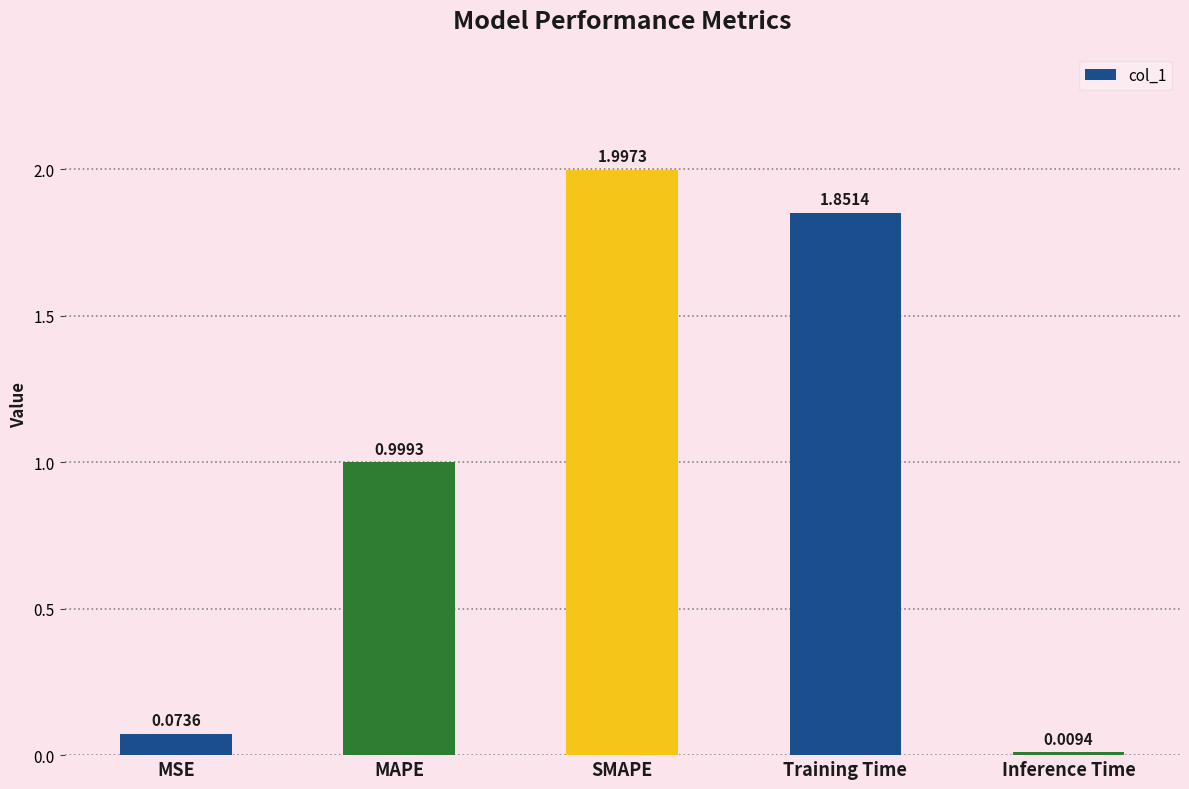

What is the difference between the maximum and minimum values?

2.0